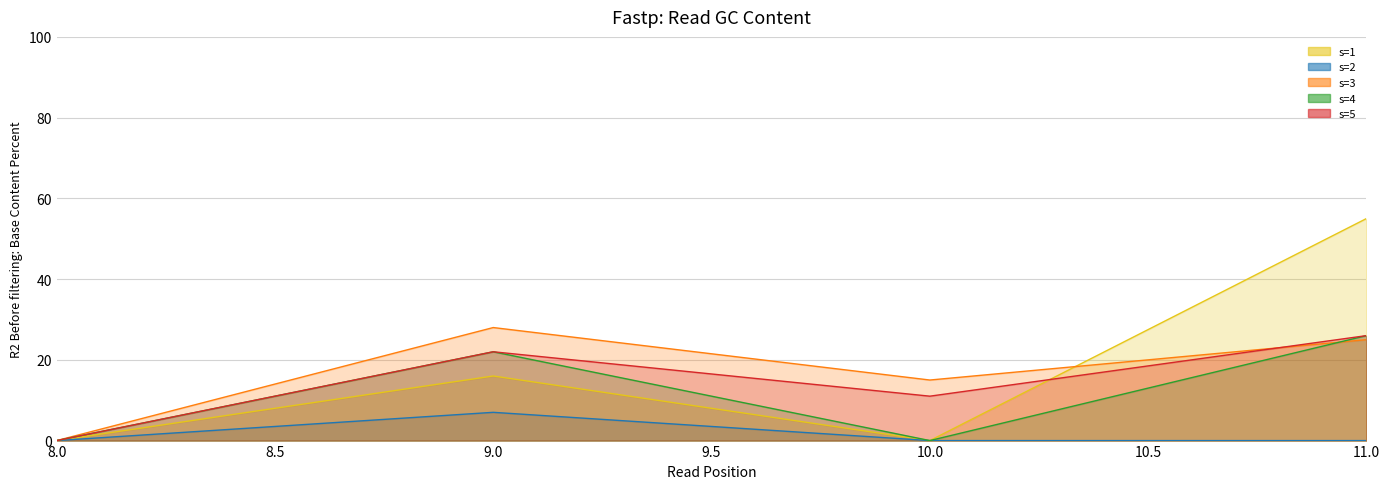

True or false: s=3 and s=2 cross at least once.

False